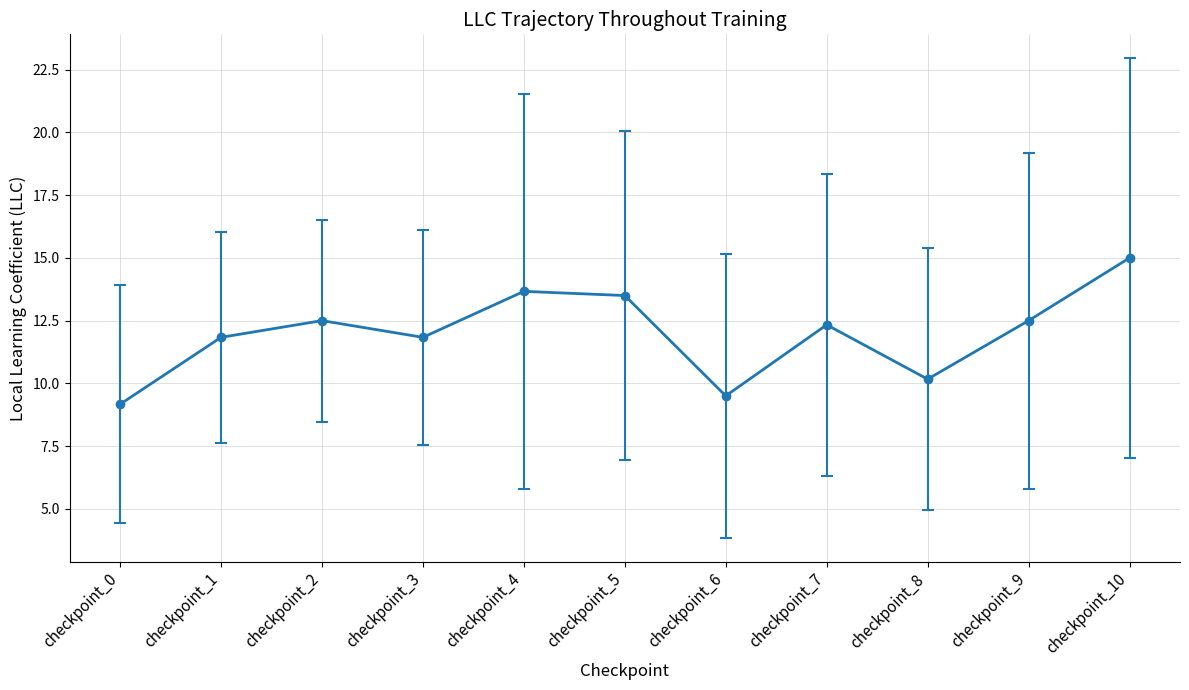

What is the sum of all values?

132.0